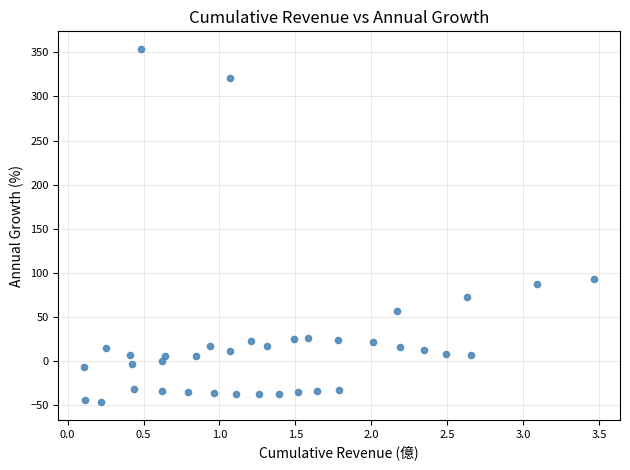

What is the range of X values (max minus min)?

3.4